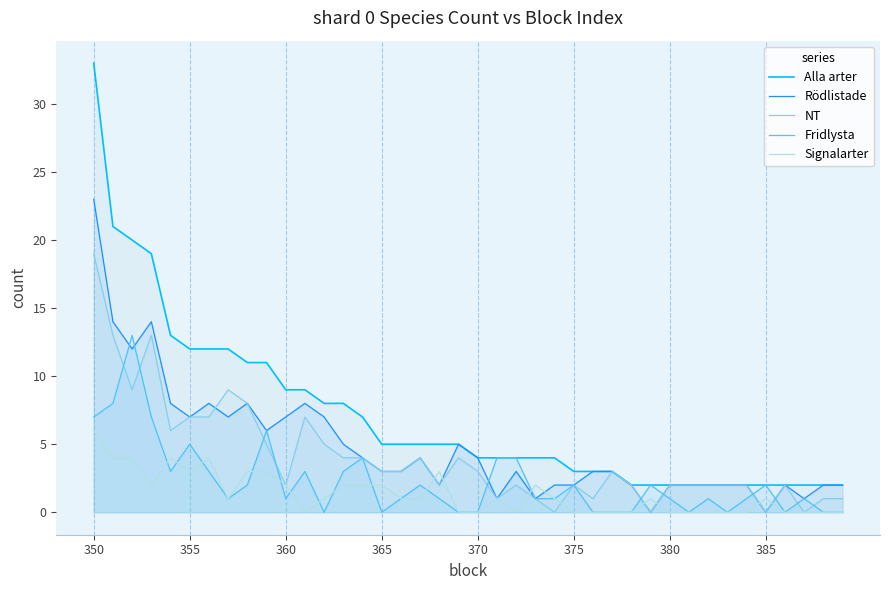

Which series has the largest total across all categories?

Alla arter